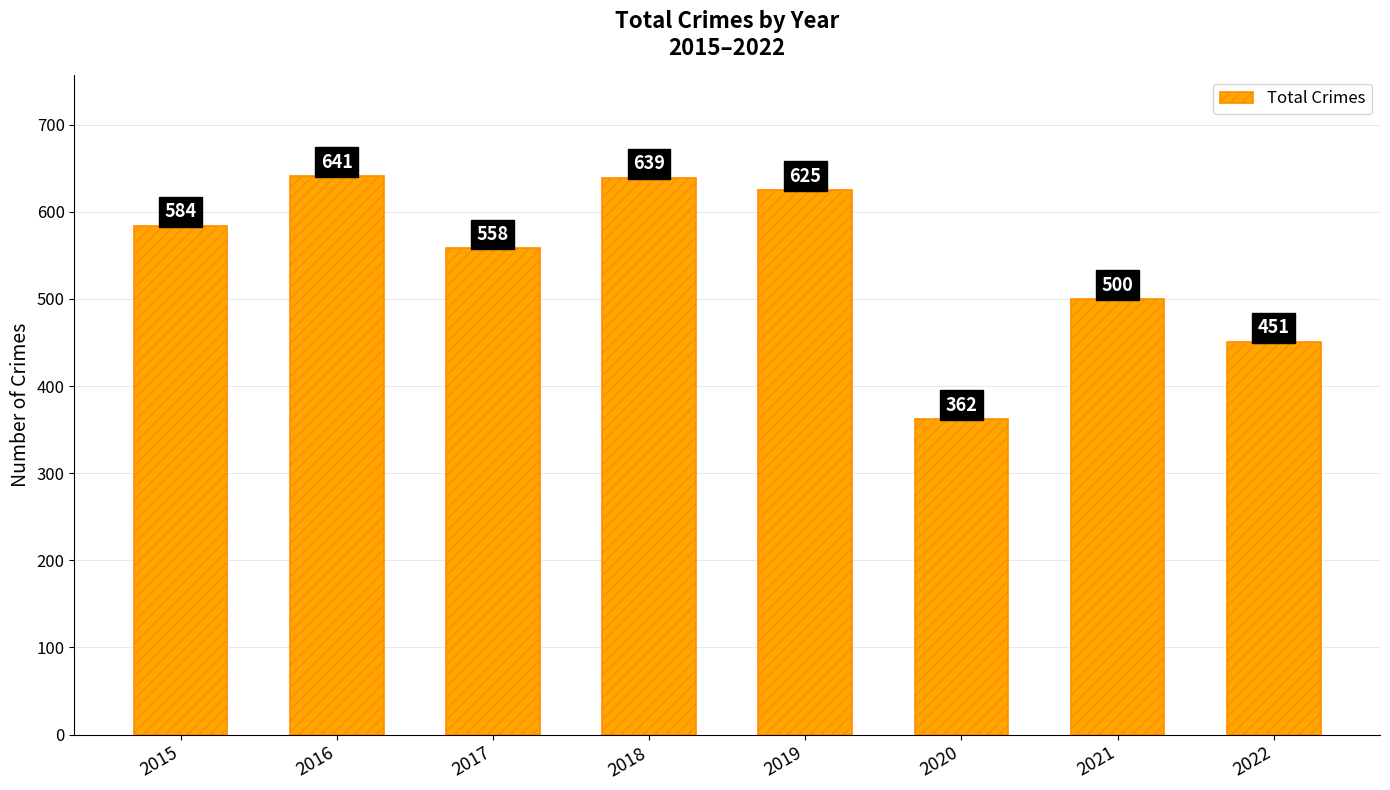

At which category does the chart reach its peak across all series?

2016